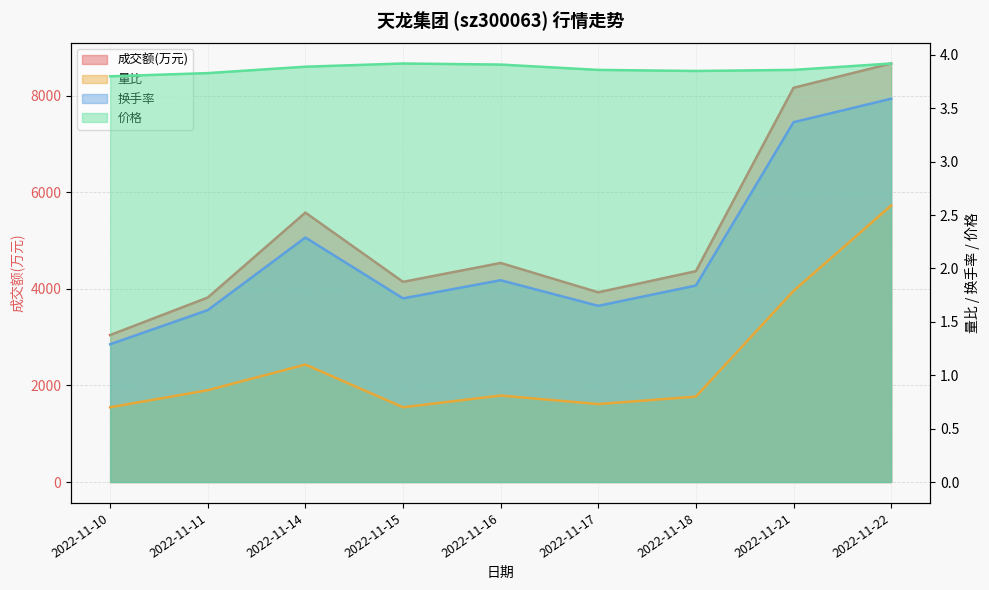

Is it true that 换手率 equals 2.4 at 2022-11-17?

False